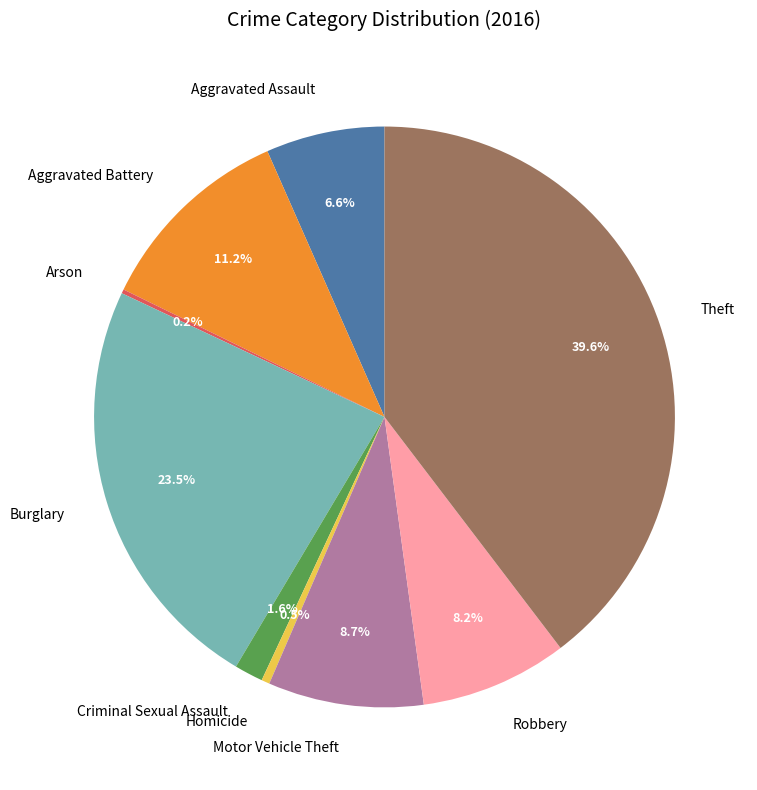

Which slice is the largest?

Theft